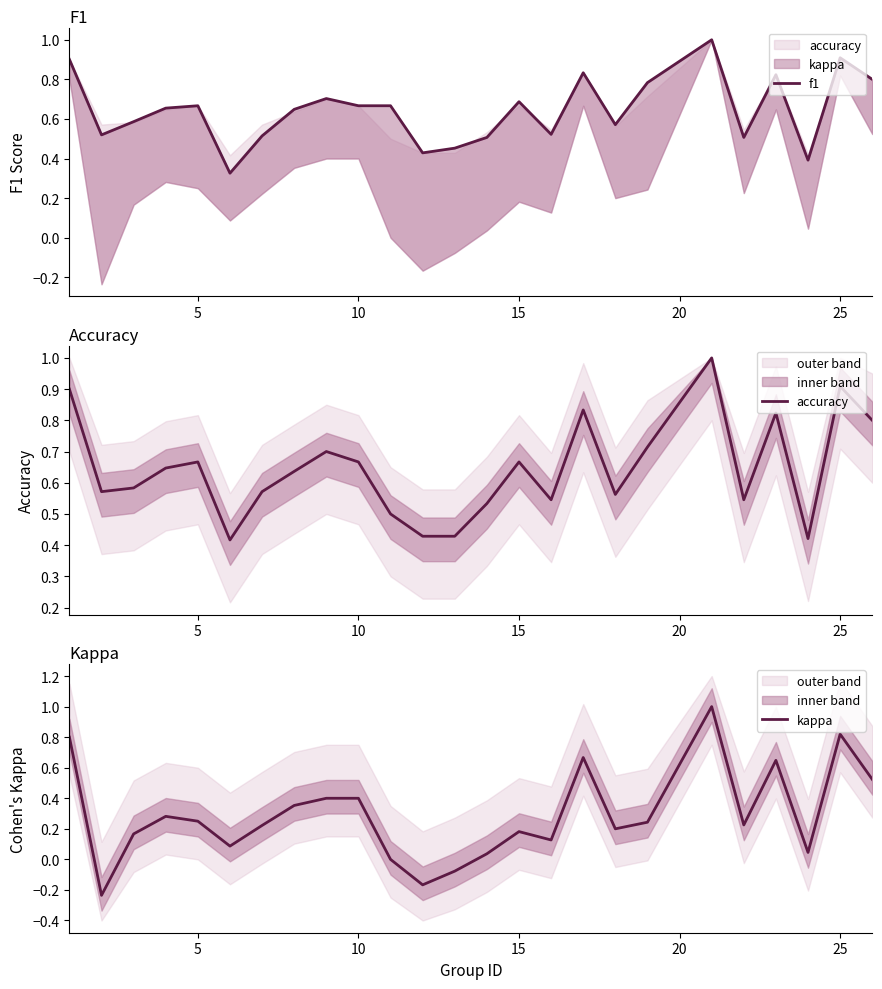

Which series has the widest spread of values?

kappa